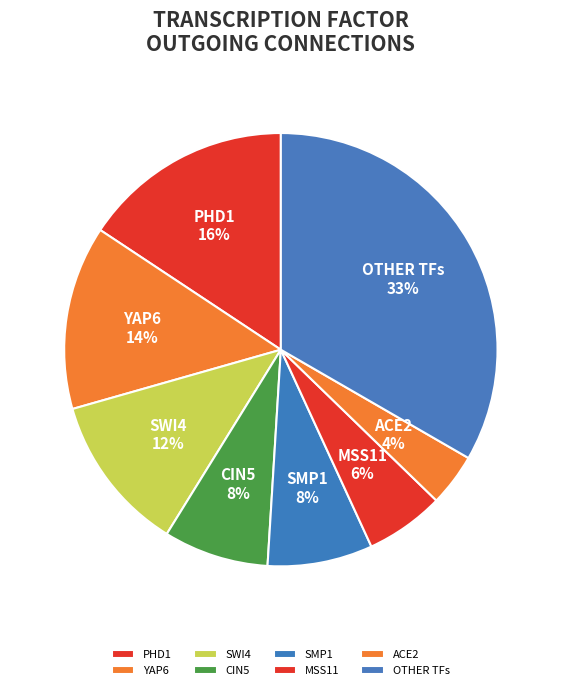

The OTHER TFs slice represents 20% of the pie. True or false?

False